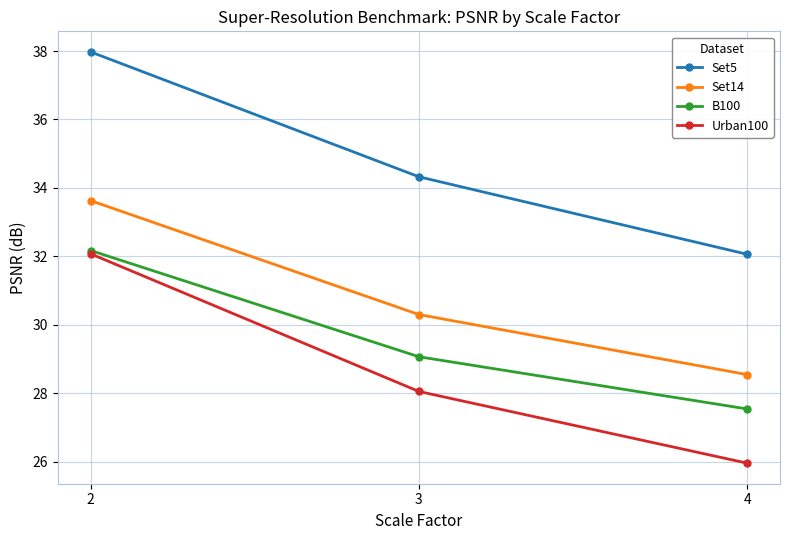

What are all the series names shown in the legend?

Set5, Set14, B100, Urban100